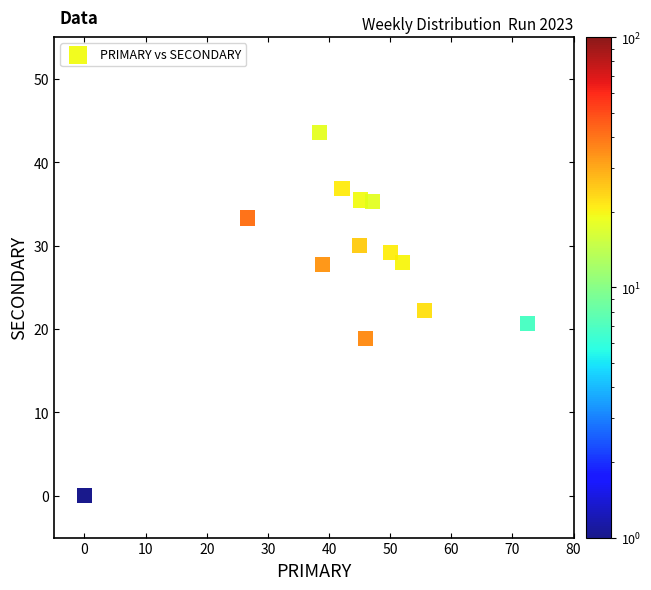

What is the range of Y values (max minus min)?

43.6